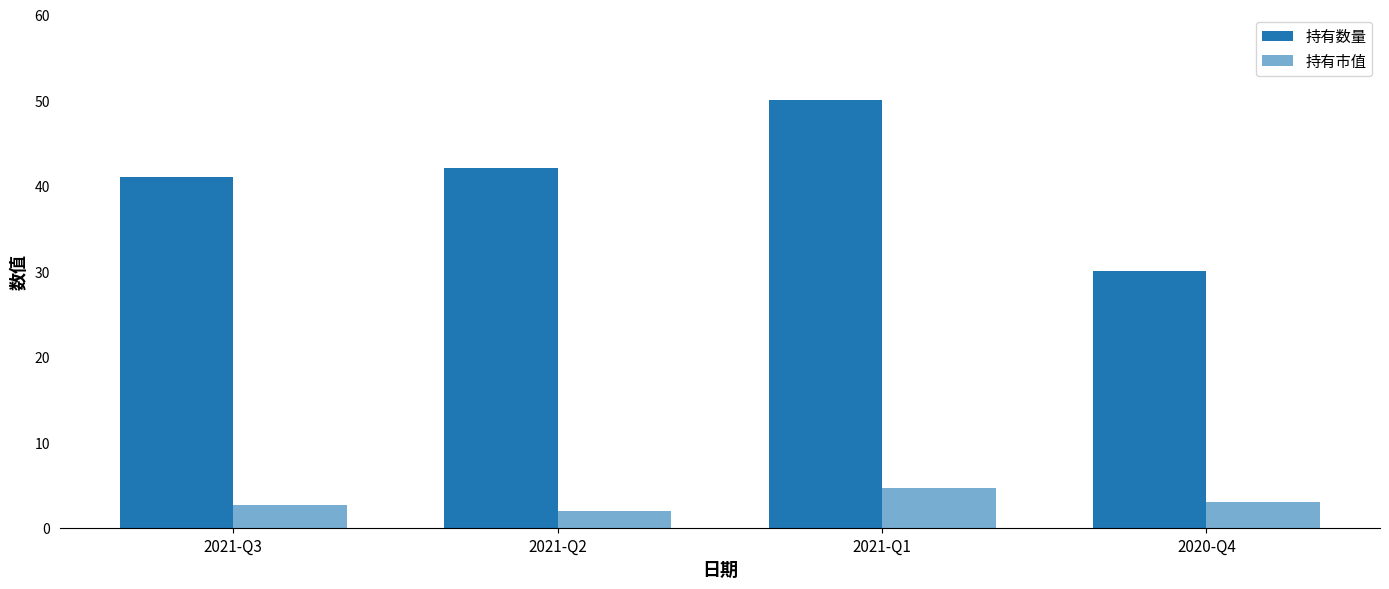

Reading right to left, transcribe all the data shown in this chart.

持有数量: 2020-Q4=30.0	2021-Q1=50.0	2021-Q2=42.0	2021-Q3=41.0
持有市值: 2020-Q4=3.0	2021-Q1=4.7	2021-Q2=1.9	2021-Q3=2.7